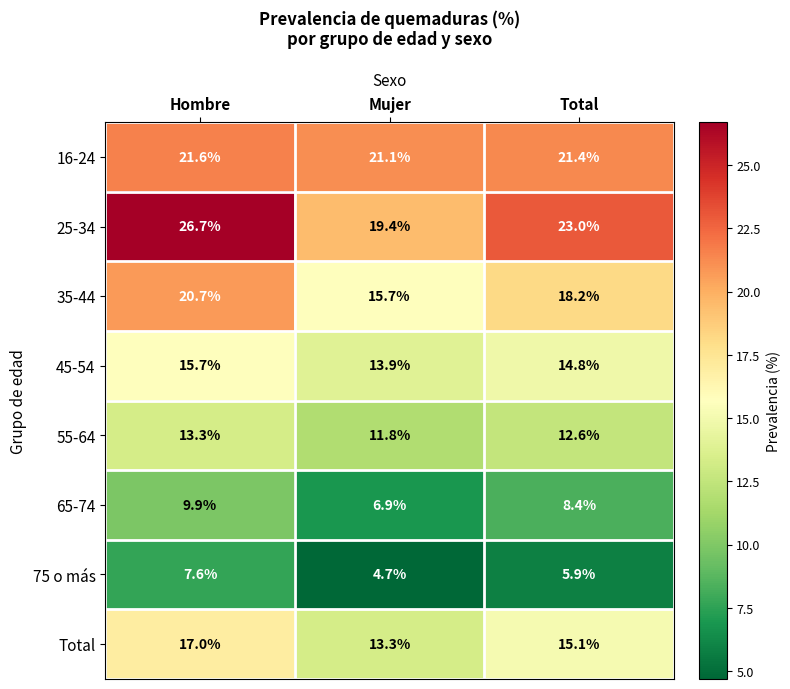

Which series has the largest range (max minus min)?

25-34